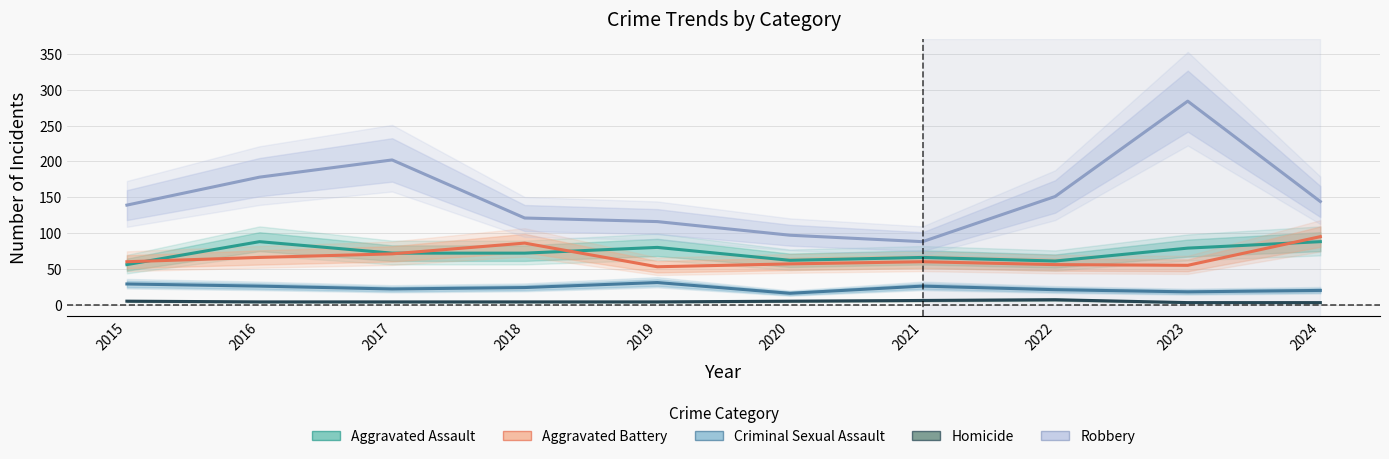

What is the minimum value for Aggravated Assault?

56